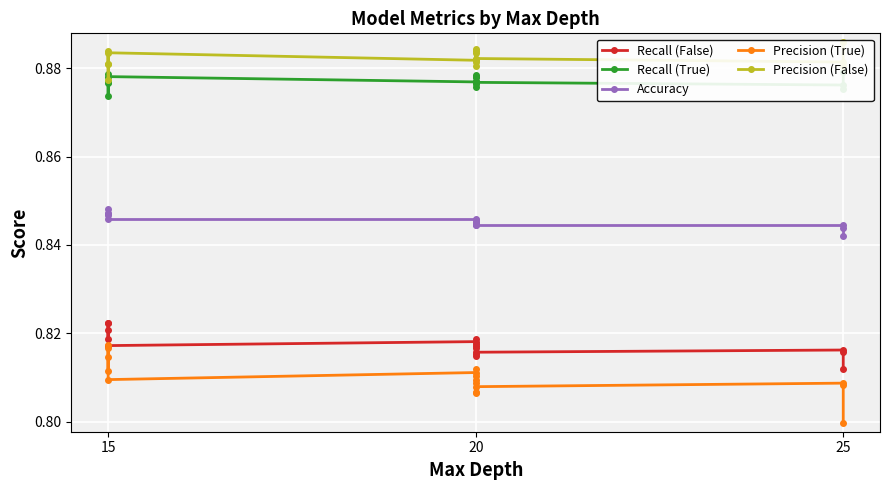

True or false: Recall (False) and Precision (False) intersect in this chart.

False